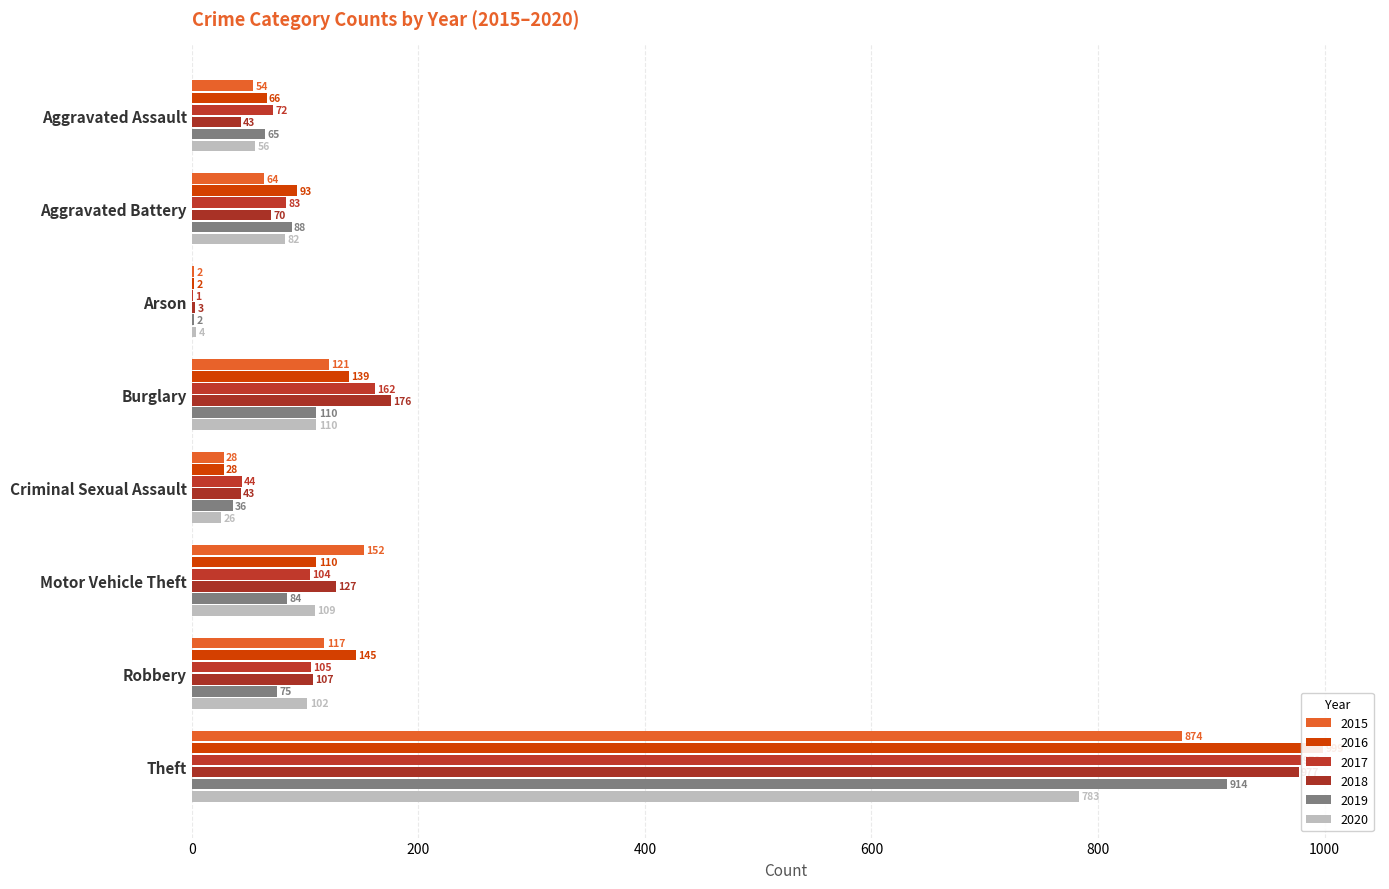

What is the label of the 6th bar from the left?

Motor Vehicle Theft